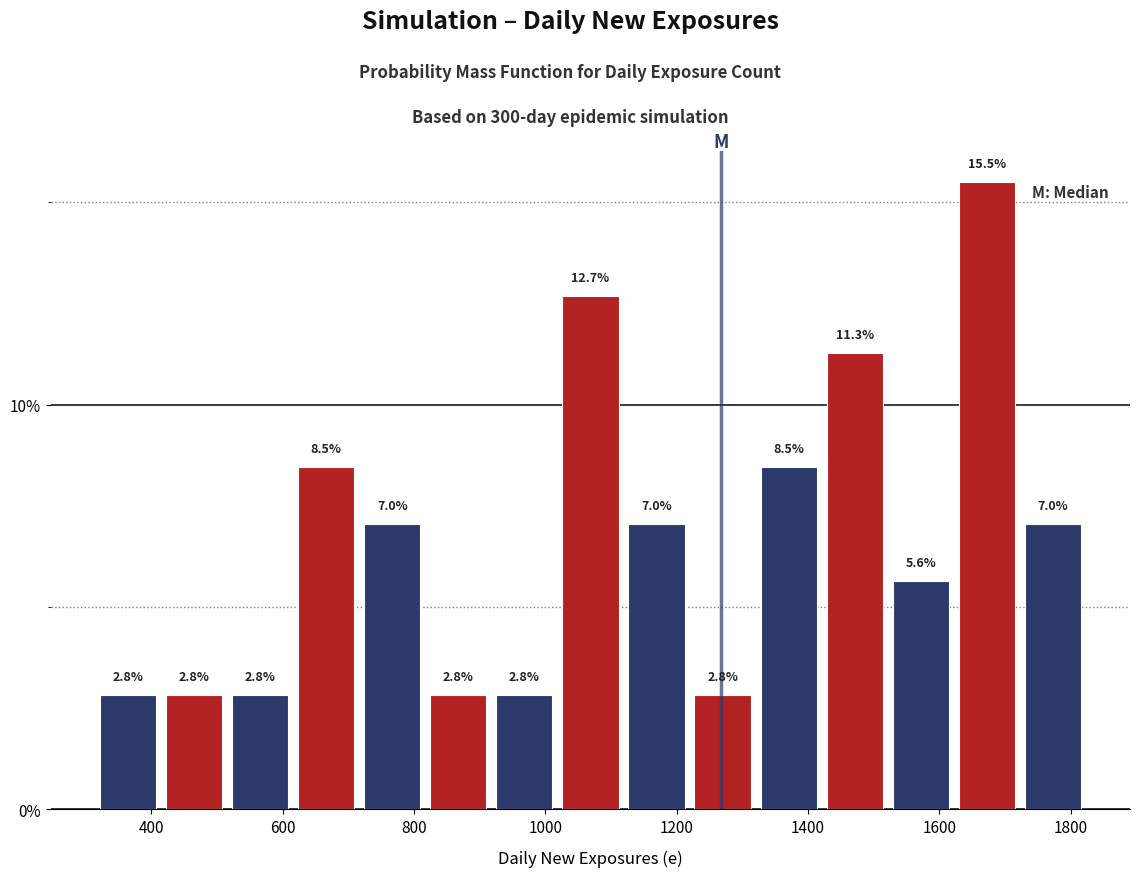

Over which range of the x-axis is the bar tallest?

1620 to 1720